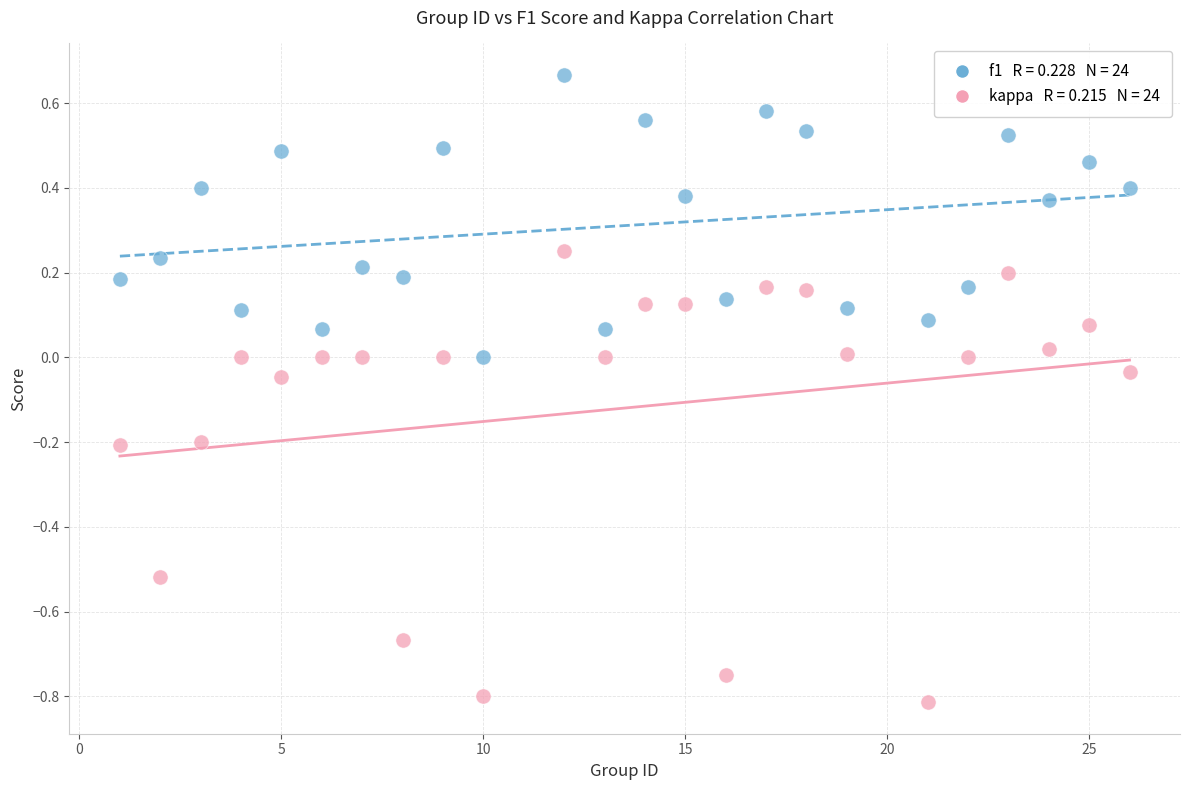

Across all data points, what is the range of X values (max minus min)?

25.0